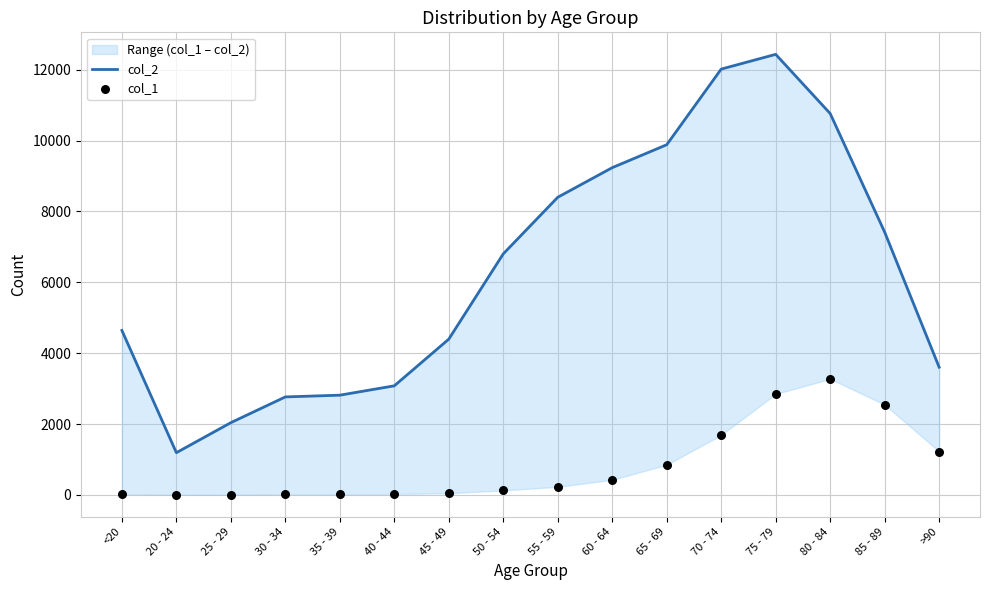

Is the value of col_2 at <20 greater than the value of col_1 at 25 - 29?

Yes